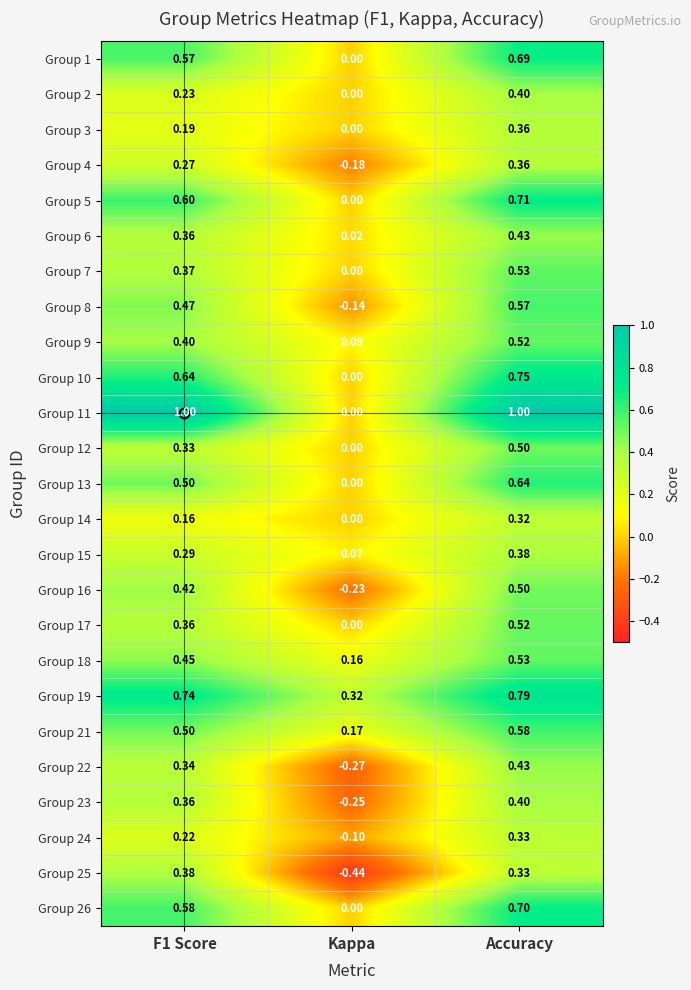

Where is Group 21 nearest to the value 0?

Kappa